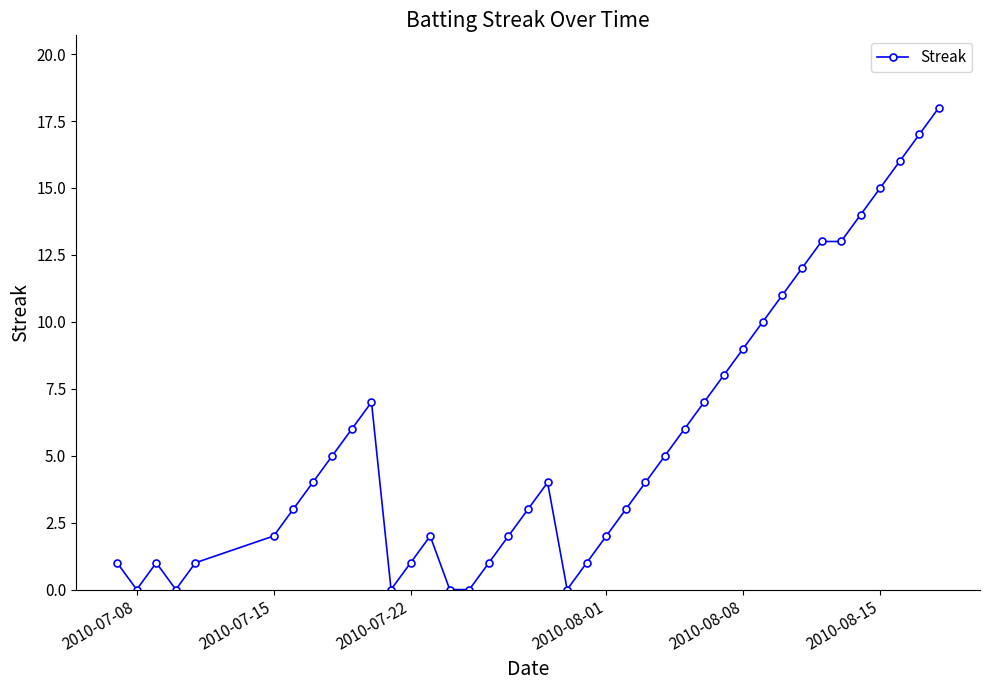

True or false: there are more than 0 points higher than both neighbors.

True